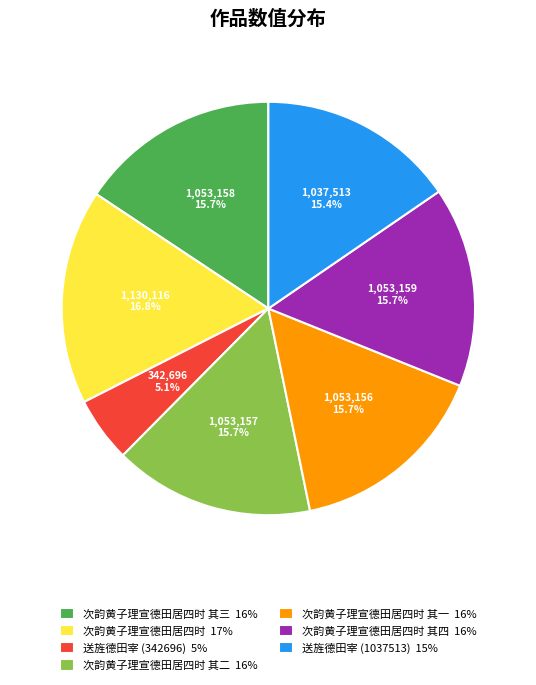

Is there any slice that represents more than half of the pie?

No